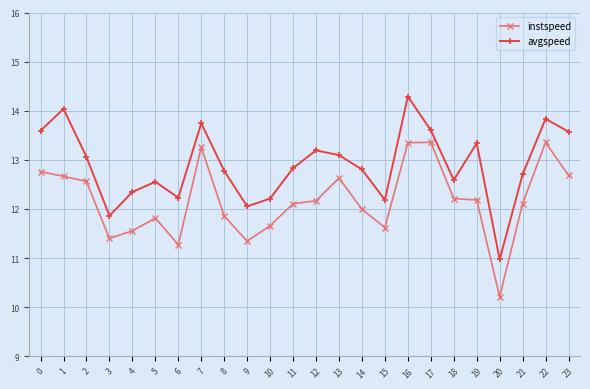

What is the sum of the instspeed values at 10 and 14?

23.7